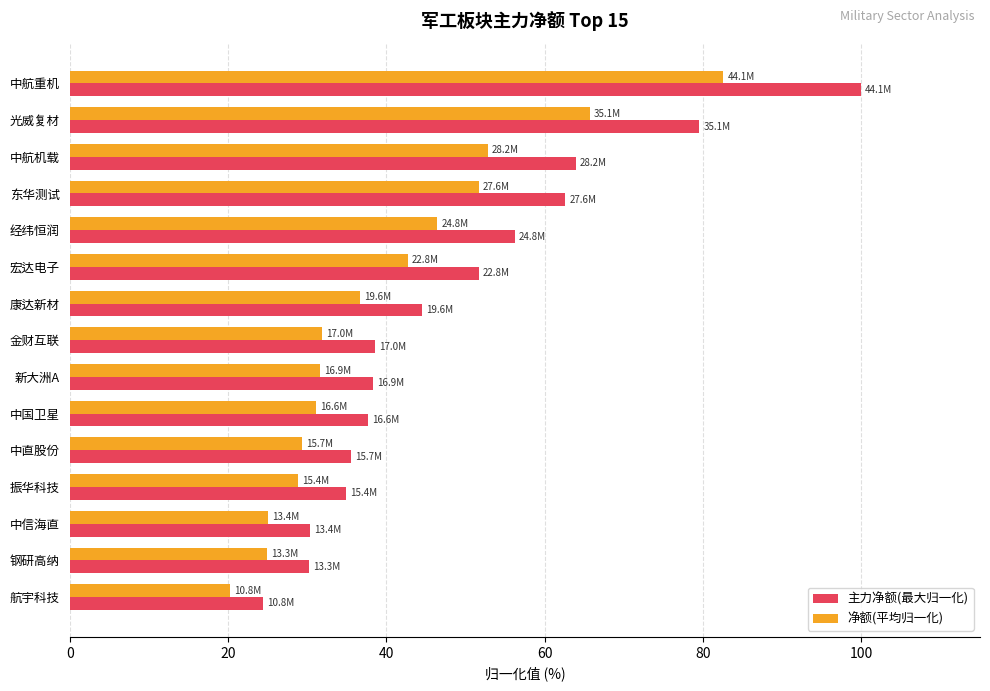

Is it true that 净额(平均归一化) equals 55.9 at 中国卫星?

False